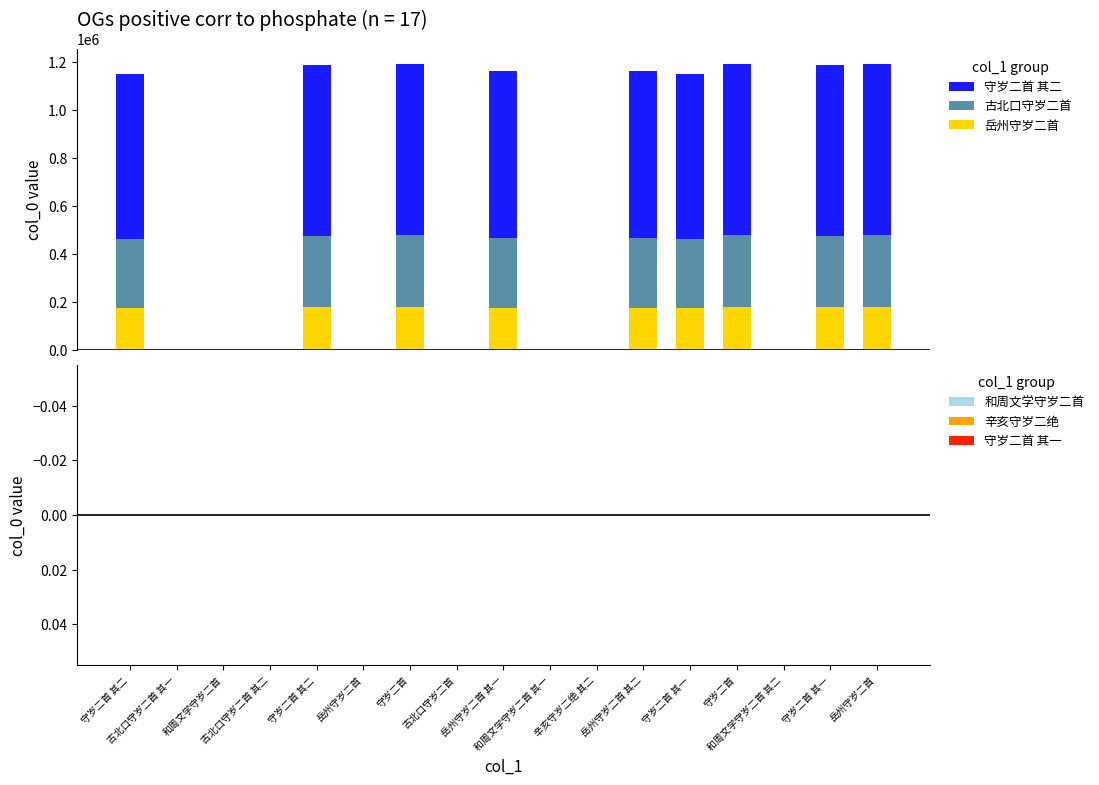

The value of 守岁二首 其二 at 岳州守岁二首 is 0.0. True or false?

True